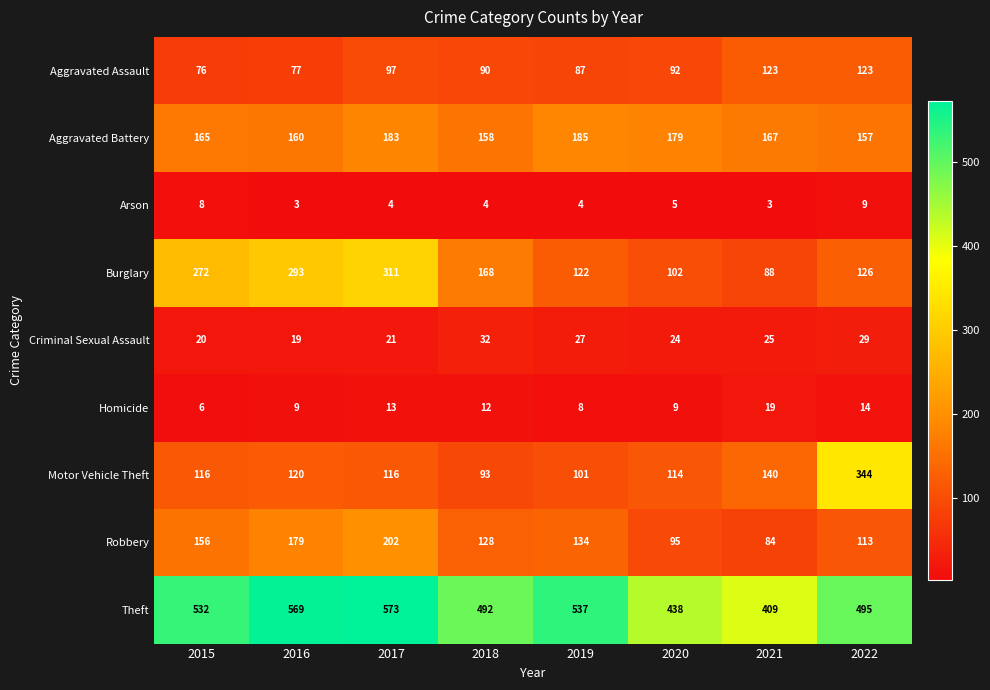

Where does the Aggravated Battery series first go above 167?

2017